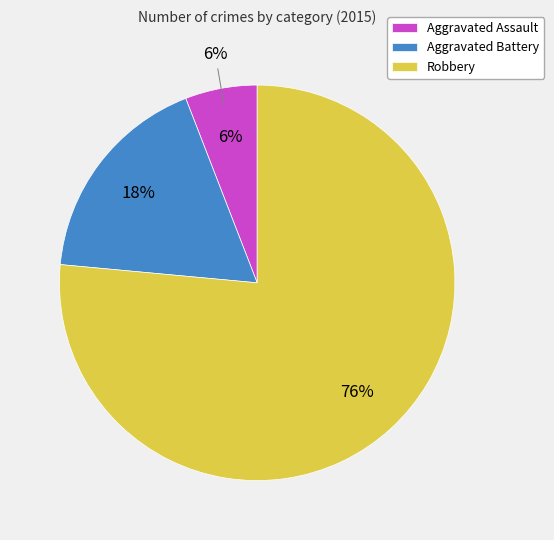

What is the largest slice in the pie chart?

Robbery